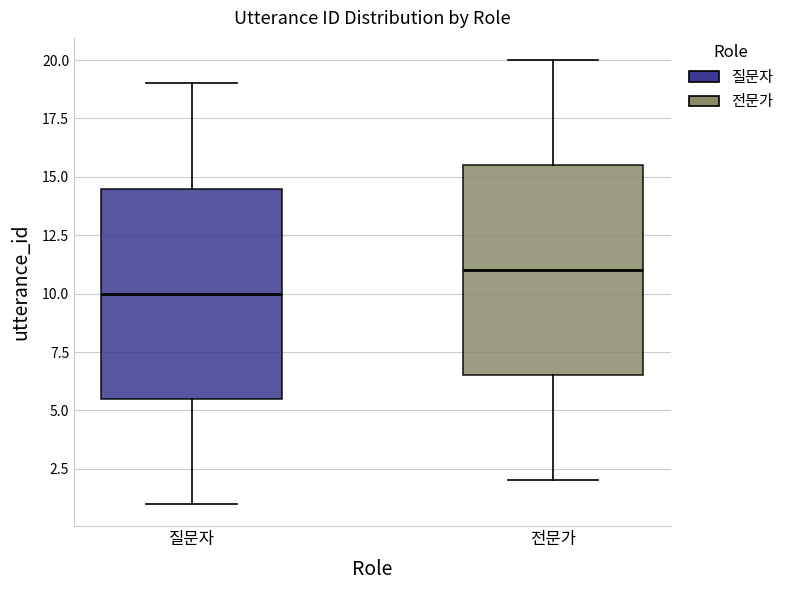

Which box has the highest median line?

전문가